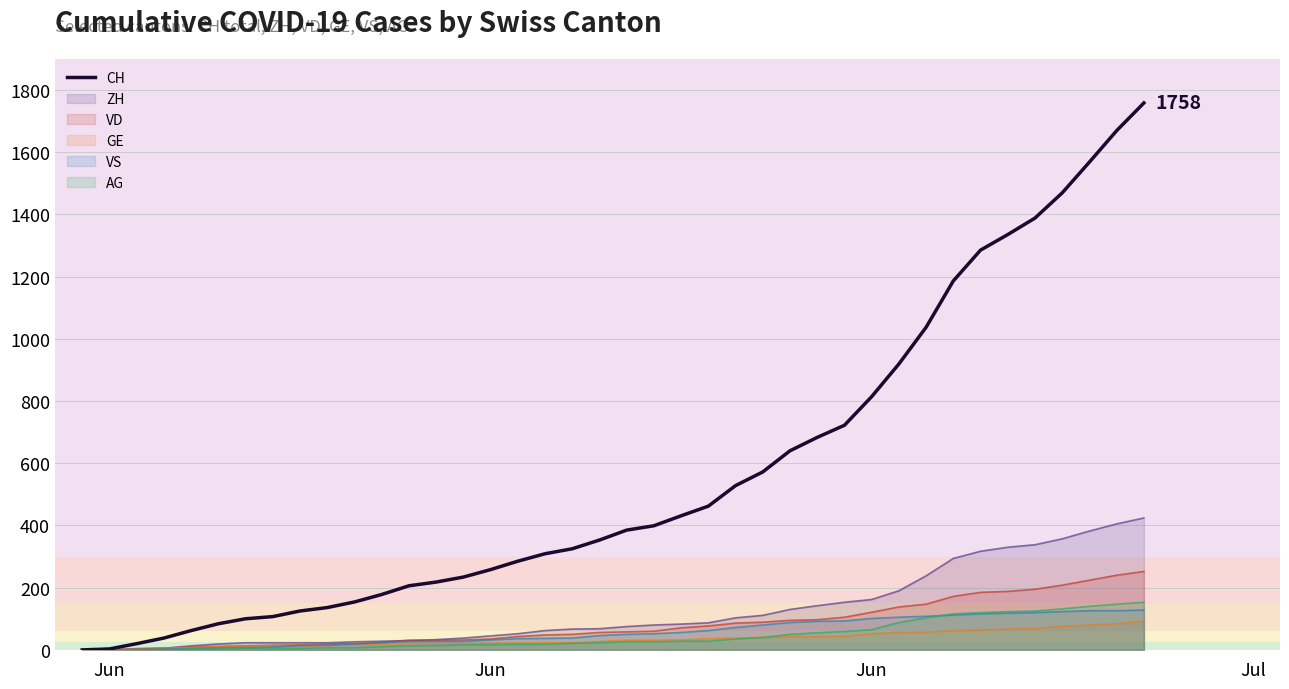

Does the chart display data point markers on the line(s)?

No